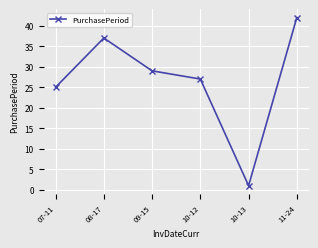

True or false: there are more than 0 points higher than both neighbors.

True